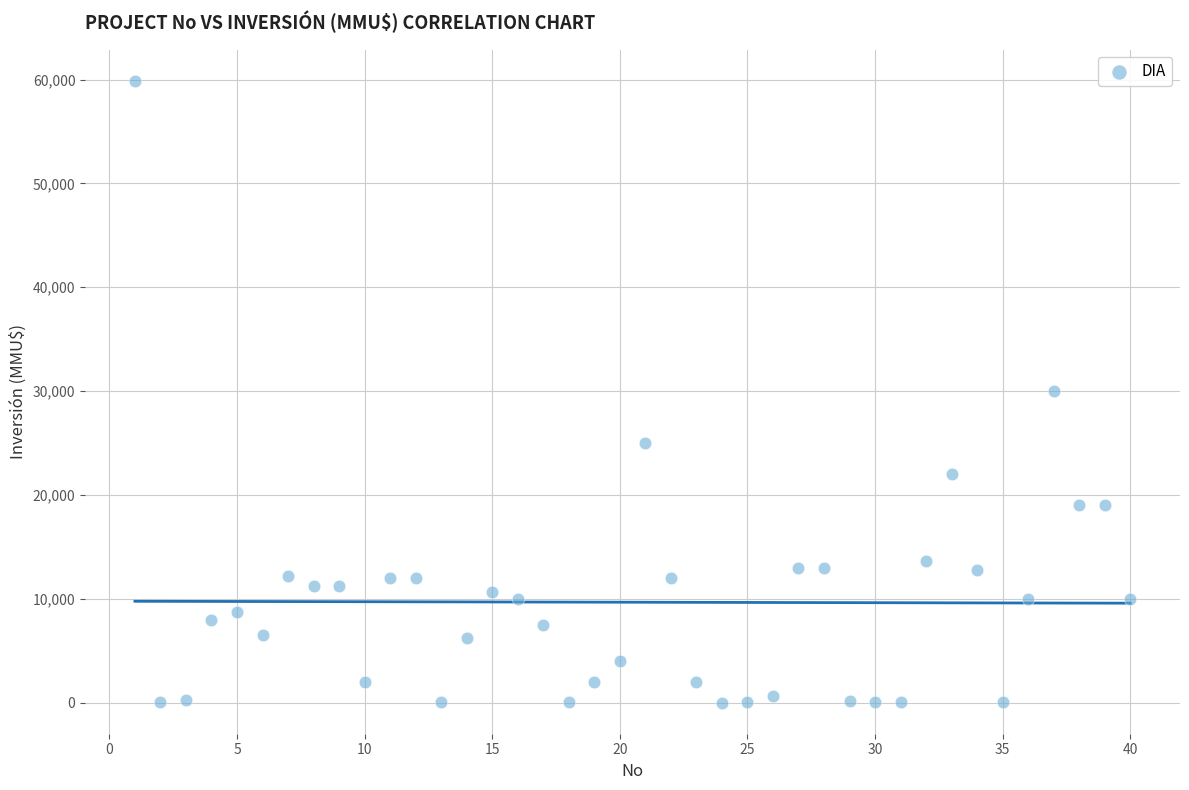

What is the range of Y values (max minus min)?

59900